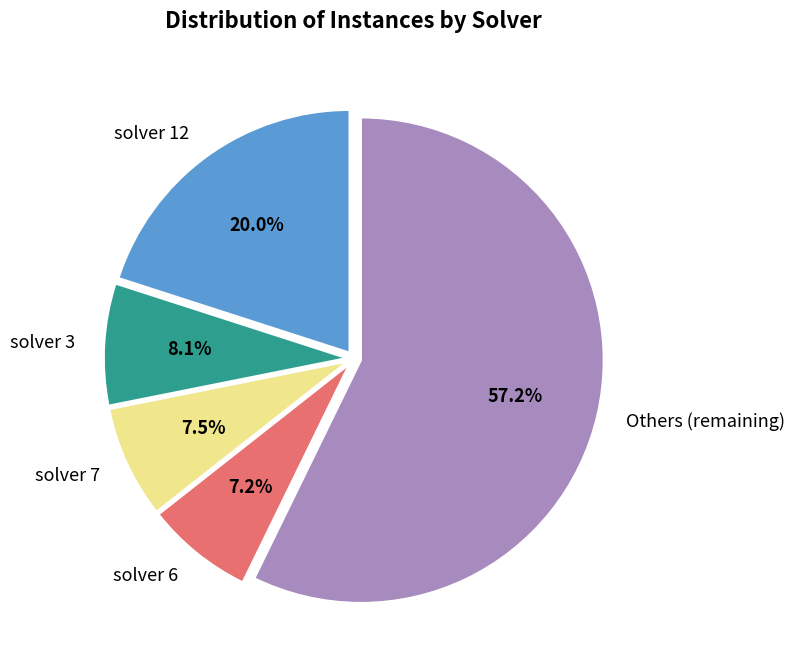

What is the largest slice in the pie chart?

Others (remaining)